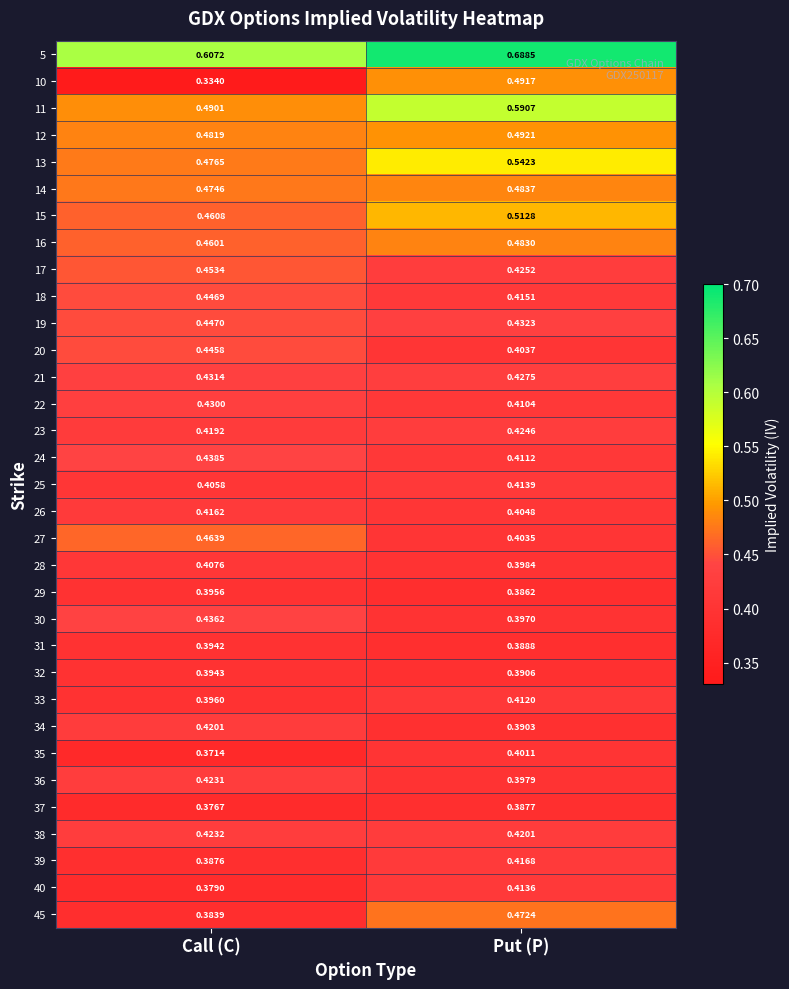

Where is 5 nearest to the value 0?

Call (C)